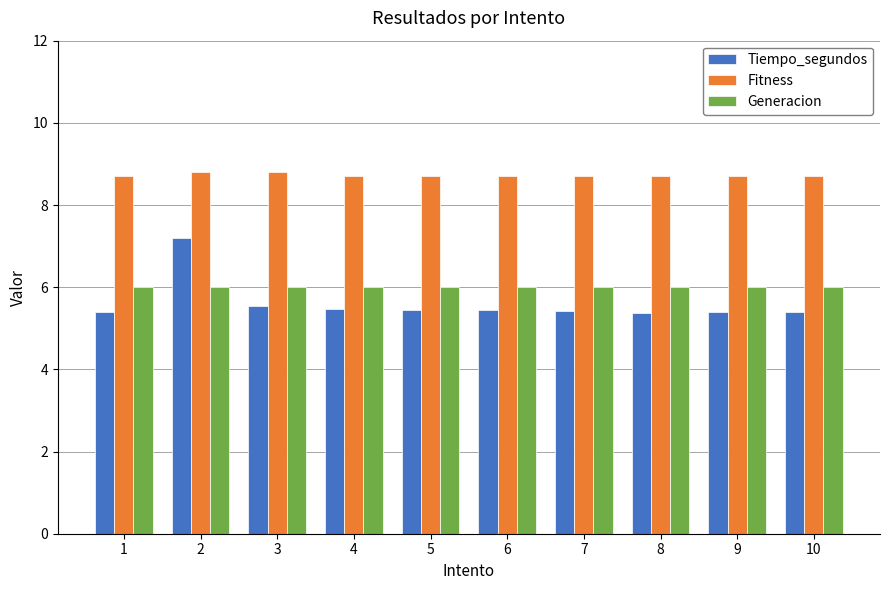

What is the sum of all Fitness values?

87.2